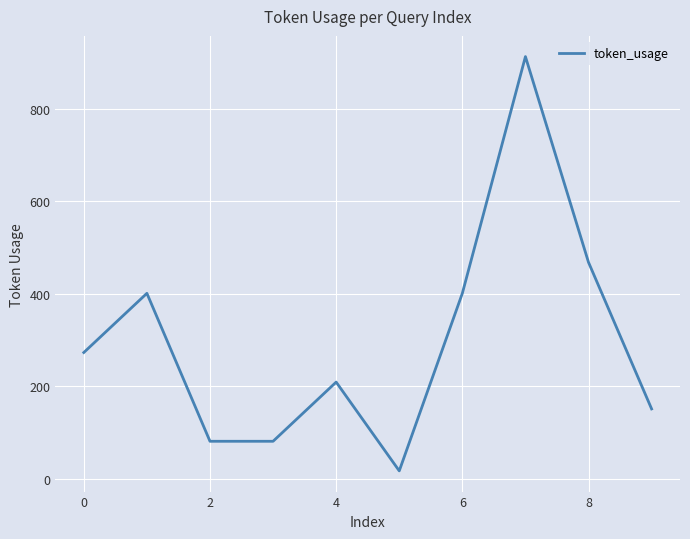

What is the difference between the maximum and minimum values?

896